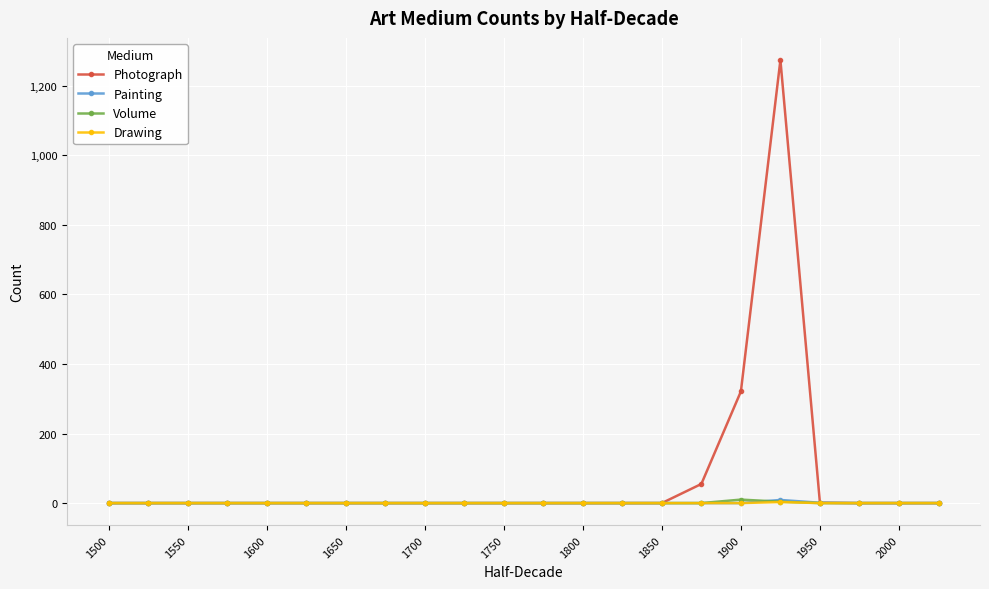

What is the greatest value displayed?

1274